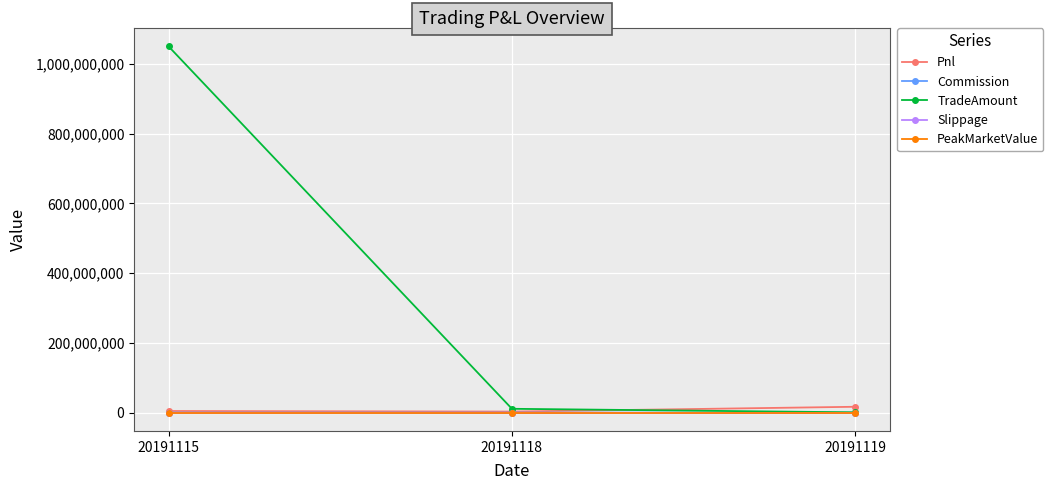

Rank the series at 20191118 from highest to lowest value.

TradeAmount, Pnl, Commission, Slippage, PeakMarketValue